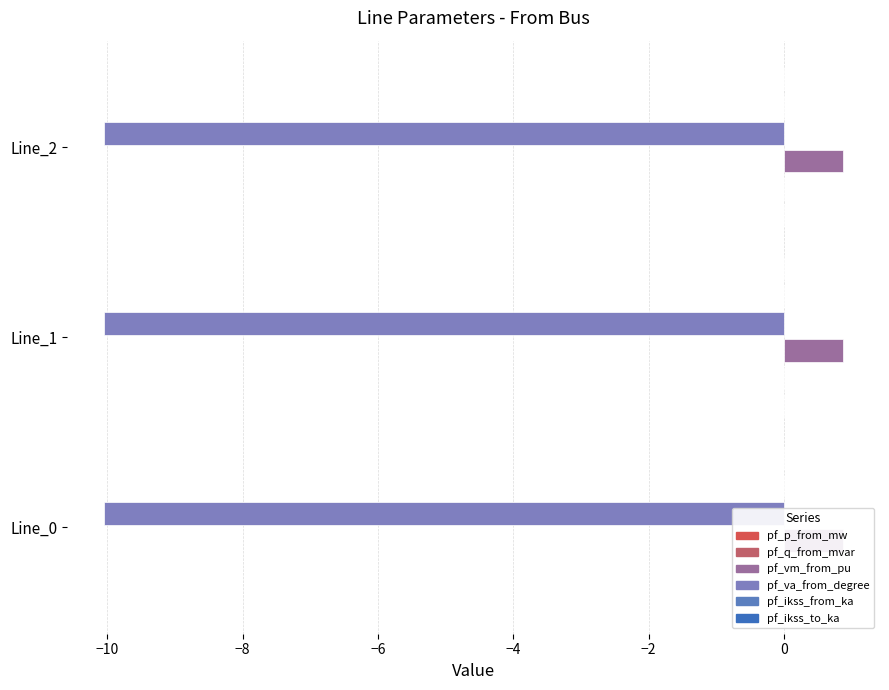

Does the chart contain stacked bars?

No